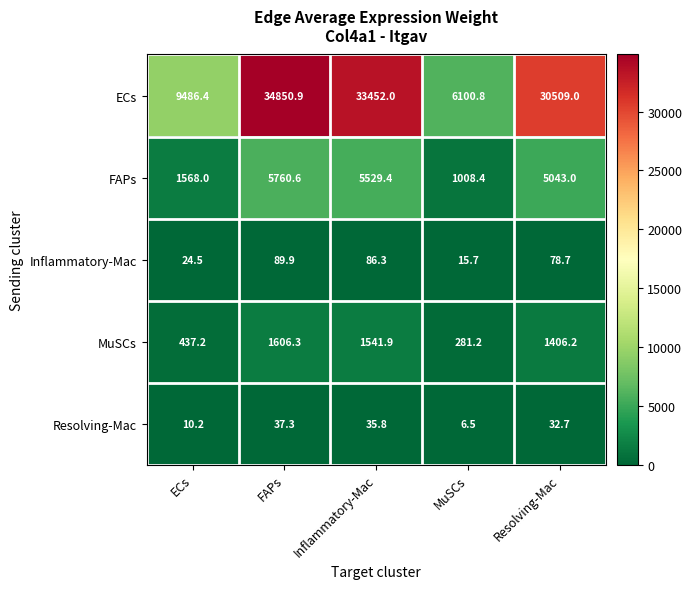

At which category does the chart reach its peak across all series?

FAPs